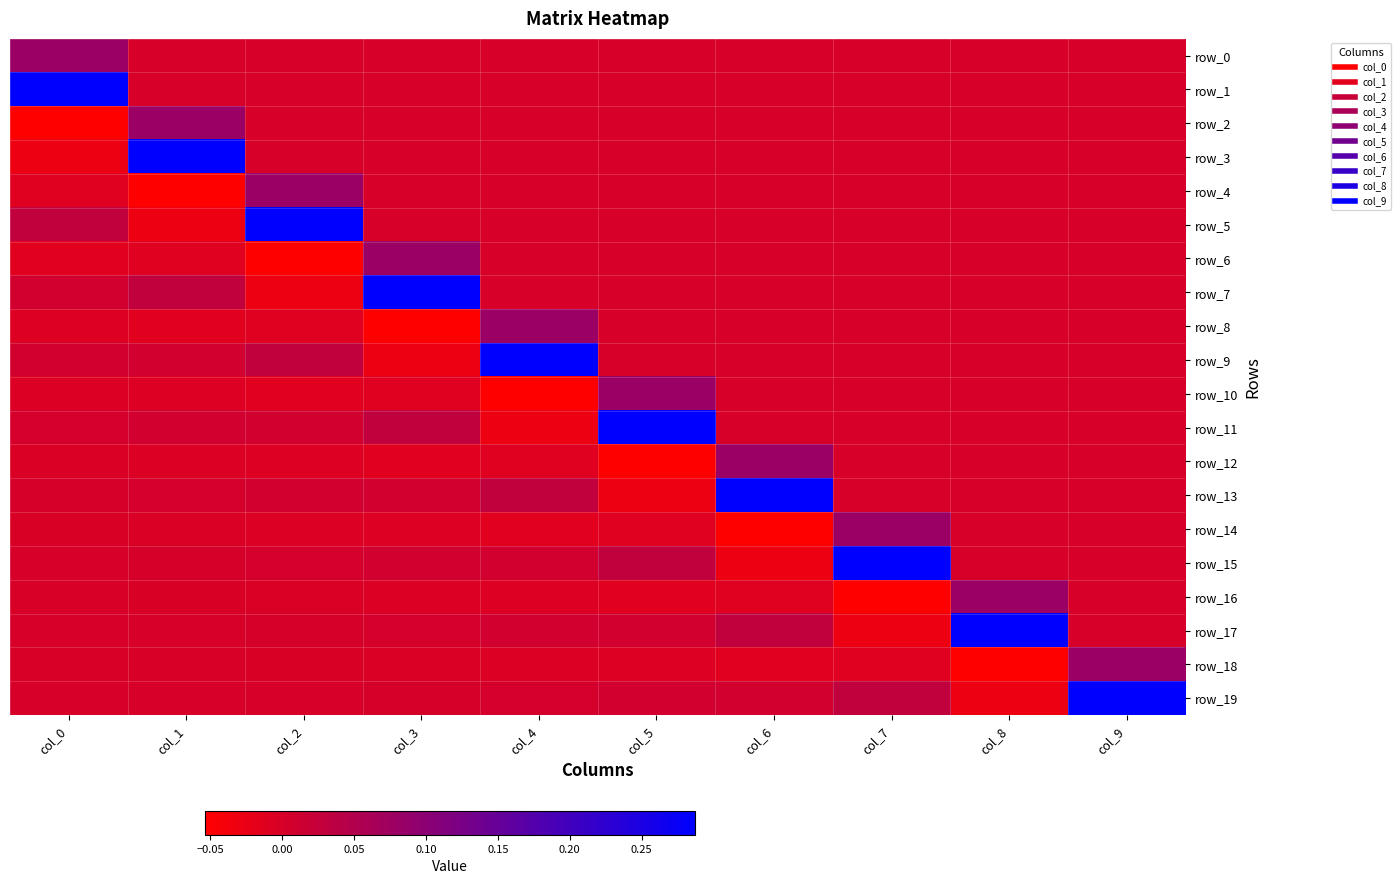

How many data points does each series have?

10